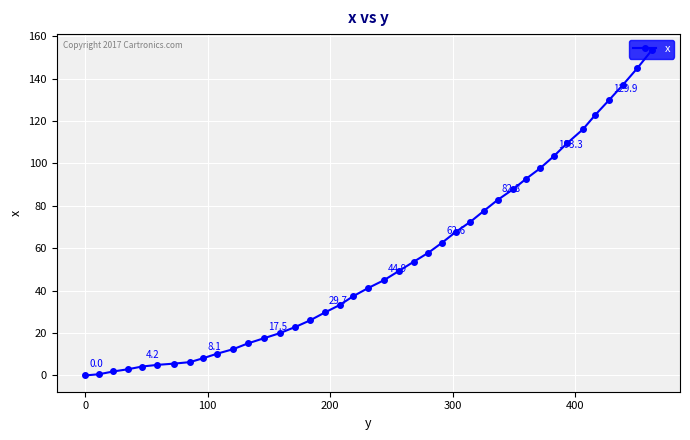

What is the average value?

54.1